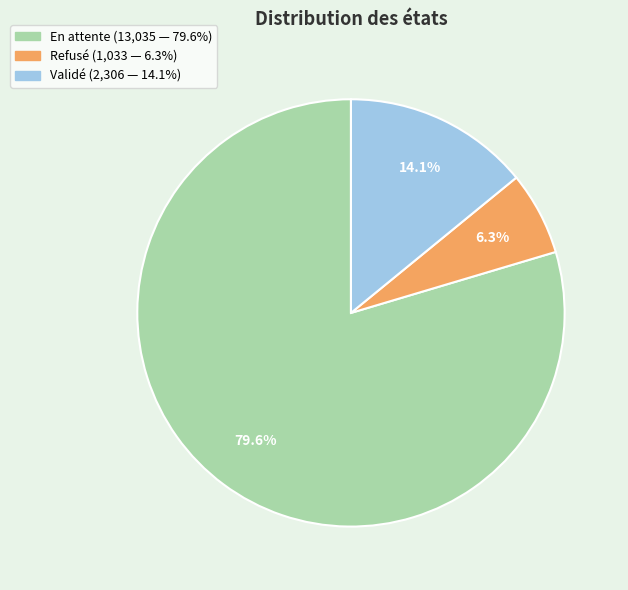

To the nearest percent, what is the difference between the largest and smallest slice percentages?

73%